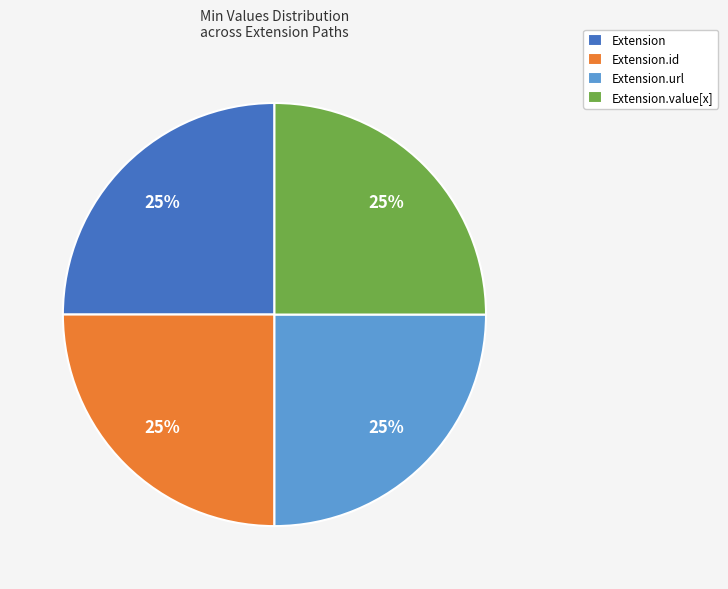

To the nearest percent, what percentage of the pie is Extension?

25%